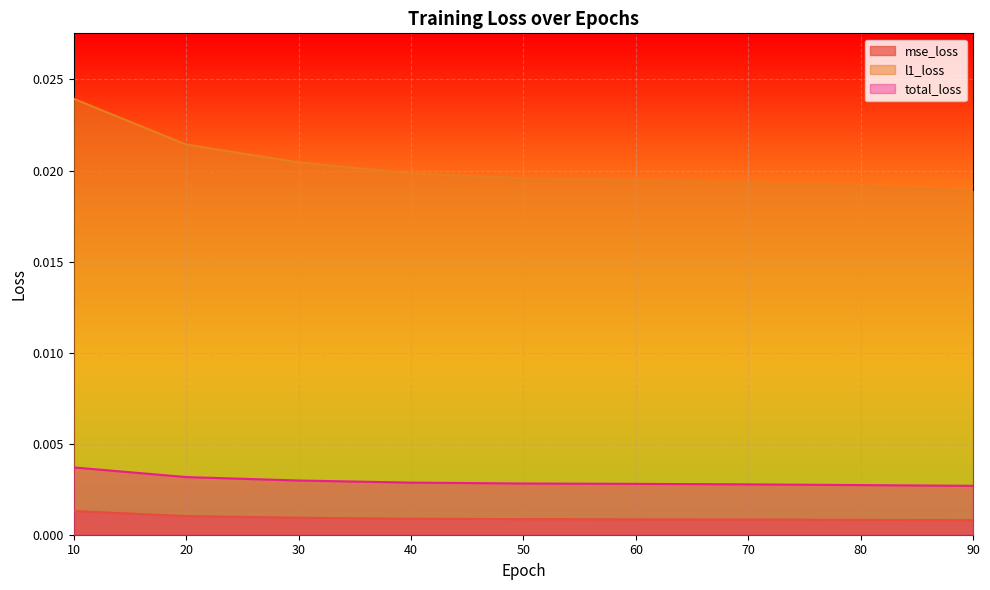

How many lines are shown in the chart?

3